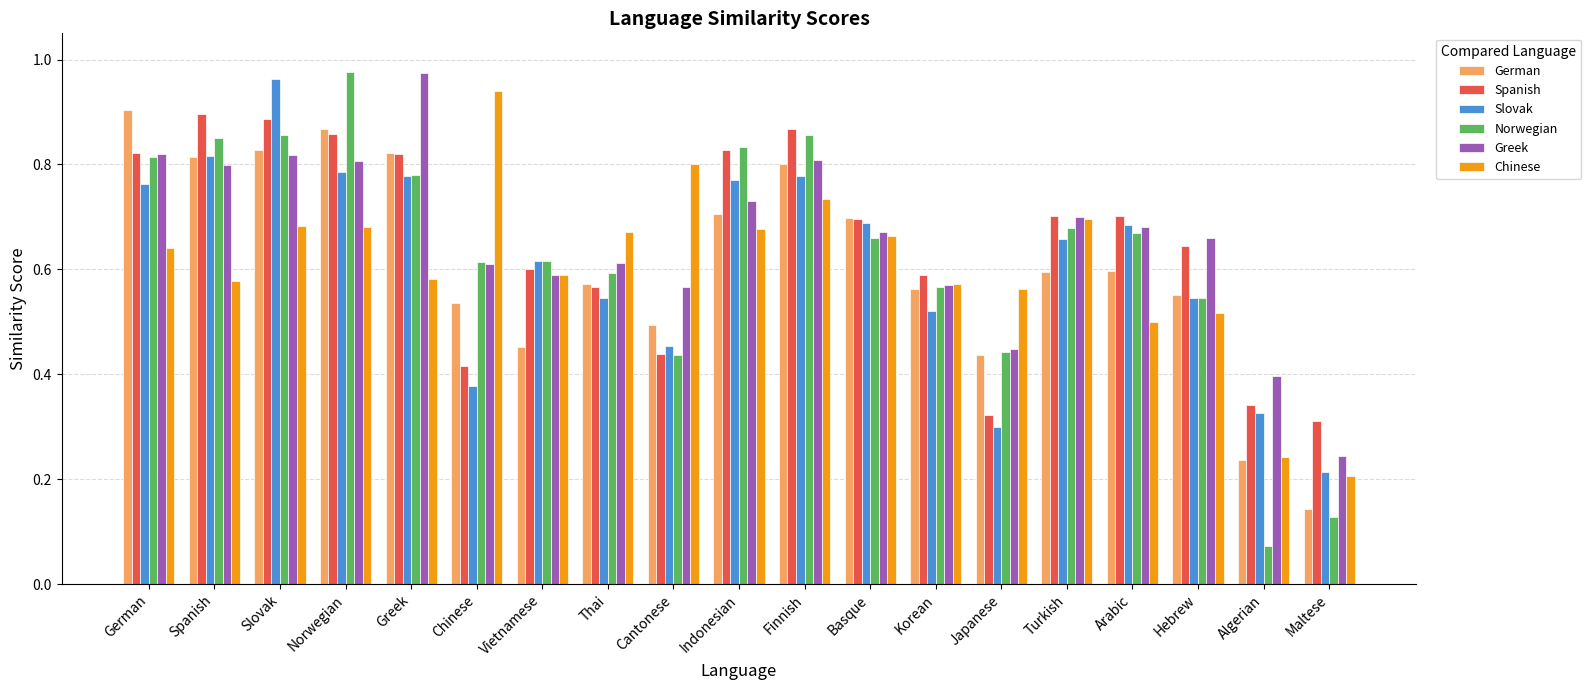

The value of Spanish at Slovak is 0.9. True or false?

True